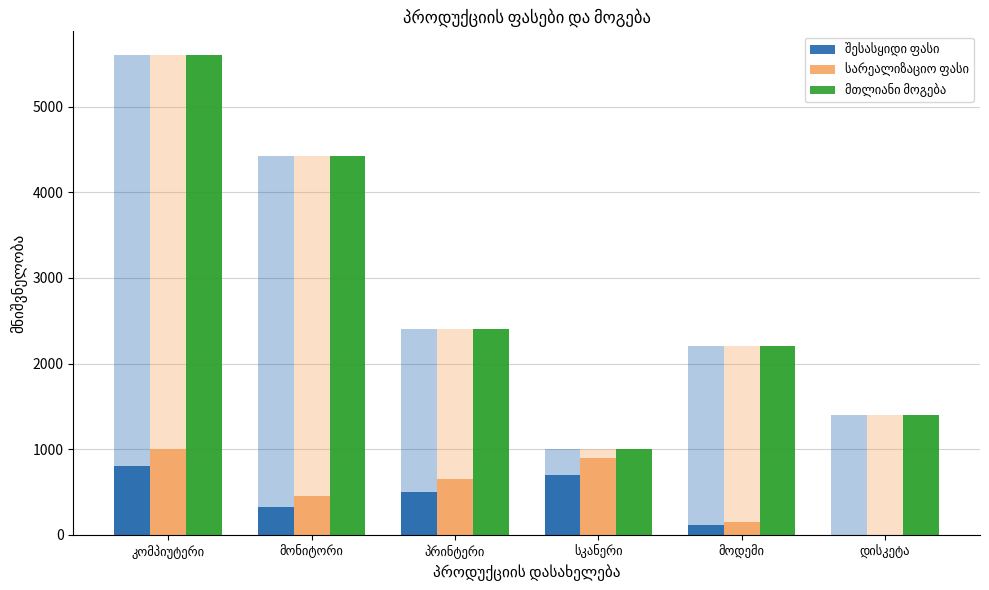

Is the value of სარეალიზაციო ფასი at კომპიუტერი greater than the value of მთლიანი მოგება at მონიტორი?

No